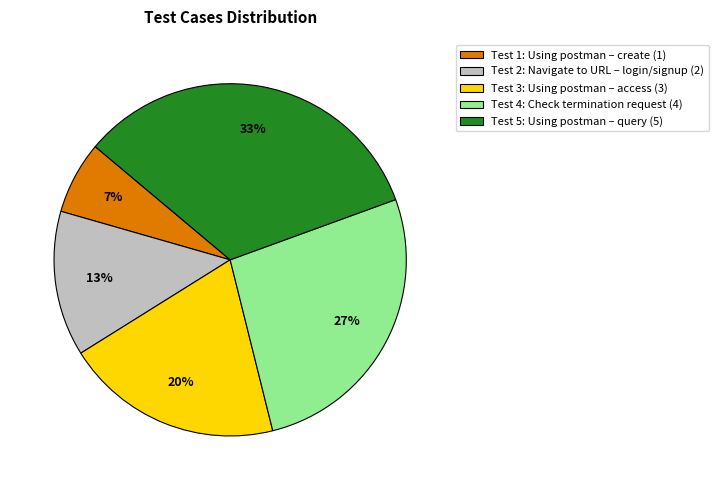

True or false: Test 3 accounts for 9% of the total.

False